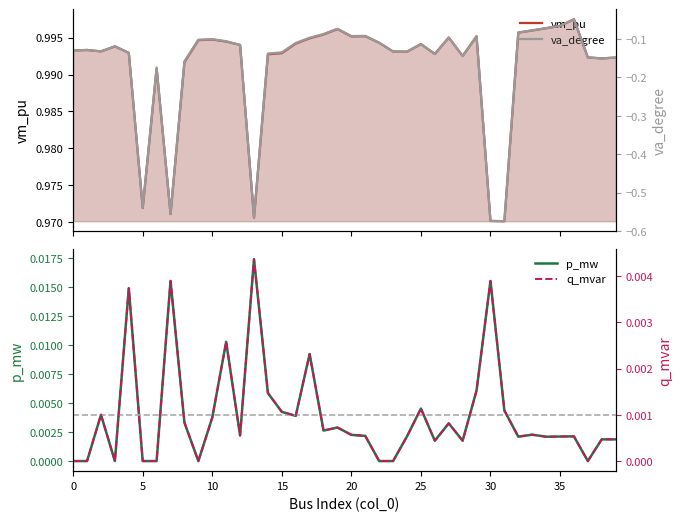

Reading left to right, what are all the values shown in this chart?

vm_pu: 1.0	1.0	1.0	1.0	1.0	1.0	1.0	1.0	1.0	1.0	1.0	1.0	1.0	1.0	1.0	1.0	1.0	1.0	1.0	1.0	1.0	1.0	1.0	1.0	1.0	1.0	1.0	1.0	1.0	1.0	1.0	1.0	1.0	1.0	1.0	1.0	1.0	1.0	1.0	1.0
va_degree: -0.1	-0.1	-0.1	-0.1	-0.1	-0.5	-0.2	-0.6	-0.2	-0.1	-0.1	-0.1	-0.1	-0.6	-0.1	-0.1	-0.1	-0.1	-0.1	-0.1	-0.1	-0.1	-0.1	-0.1	-0.1	-0.1	-0.1	-0.1	-0.1	-0.1	-0.6	-0.6	-0.1	-0.1	-0.1	-0.1	-0.0	-0.1	-0.2	-0.1
p_mw: 0.0	0.0	0.0	0.0	0.0	0.0	0.0	0.0	0.0	0.0	0.0	0.0	0.0	0.0	0.0	0.0	0.0	0.0	0.0	0.0	0.0	0.0	0.0	0.0	0.0	0.0	0.0	0.0	0.0	0.0	0.0	0.0	0.0	0.0	0.0	0.0	0.0	0.0	0.0	0.0
q_mvar: 0.0	0.0	0.0	0.0	0.0	0.0	0.0	0.0	0.0	0.0	0.0	0.0	0.0	0.0	0.0	0.0	0.0	0.0	0.0	0.0	0.0	0.0	0.0	0.0	0.0	0.0	0.0	0.0	0.0	0.0	0.0	0.0	0.0	0.0	0.0	0.0	0.0	0.0	0.0	0.0